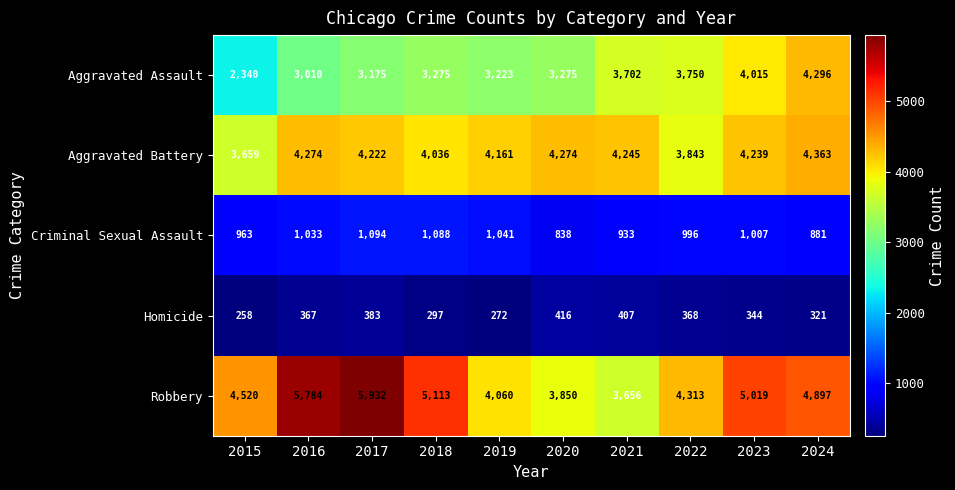

What is the total value across all series at 2021?

12943